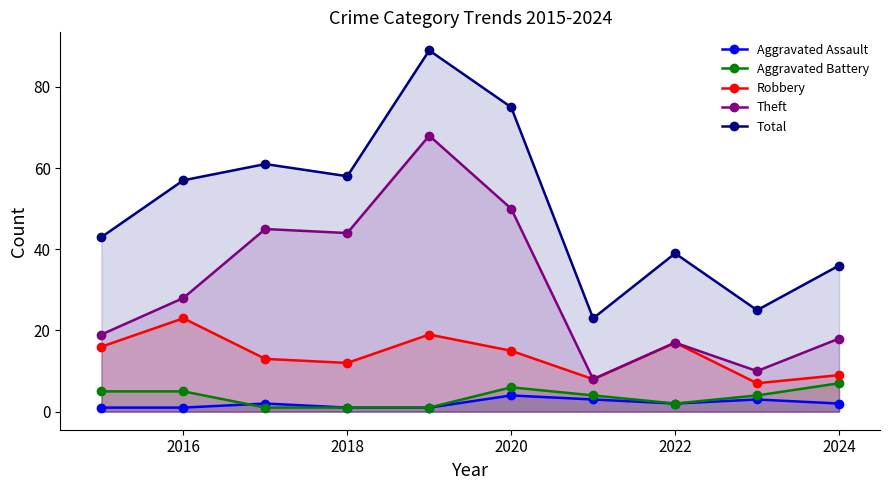

True or false: Total has more than 1 points higher than both neighbors.

True